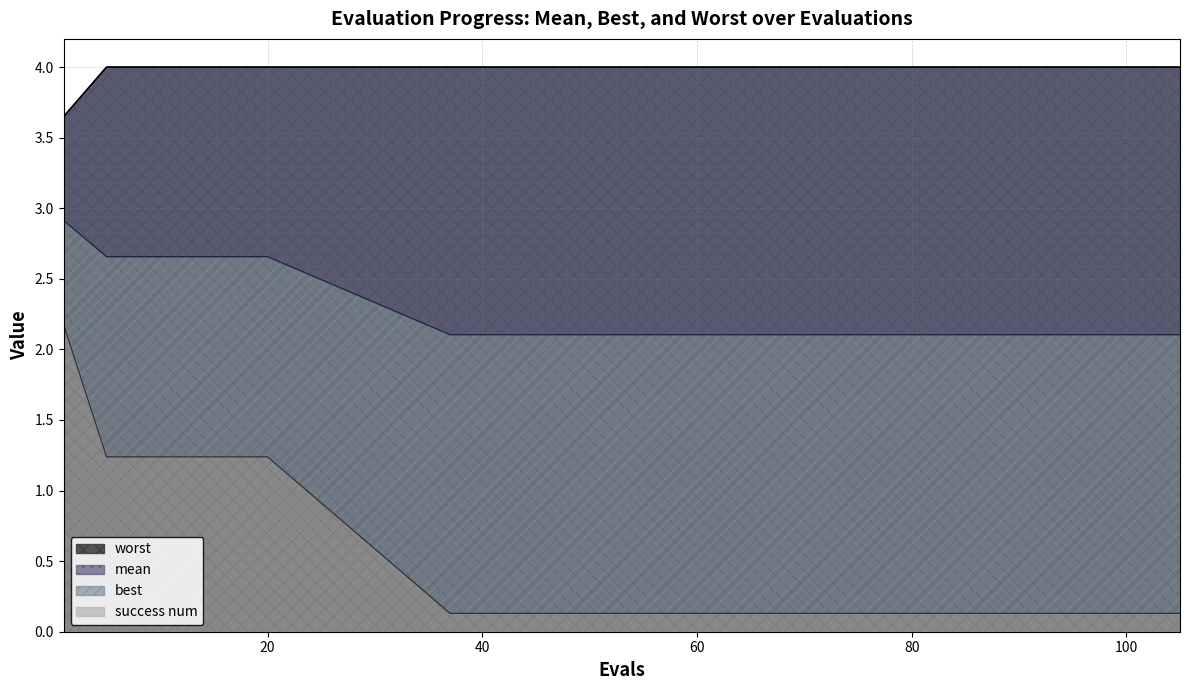

The value of best at 80 is 0.1. True or false?

False